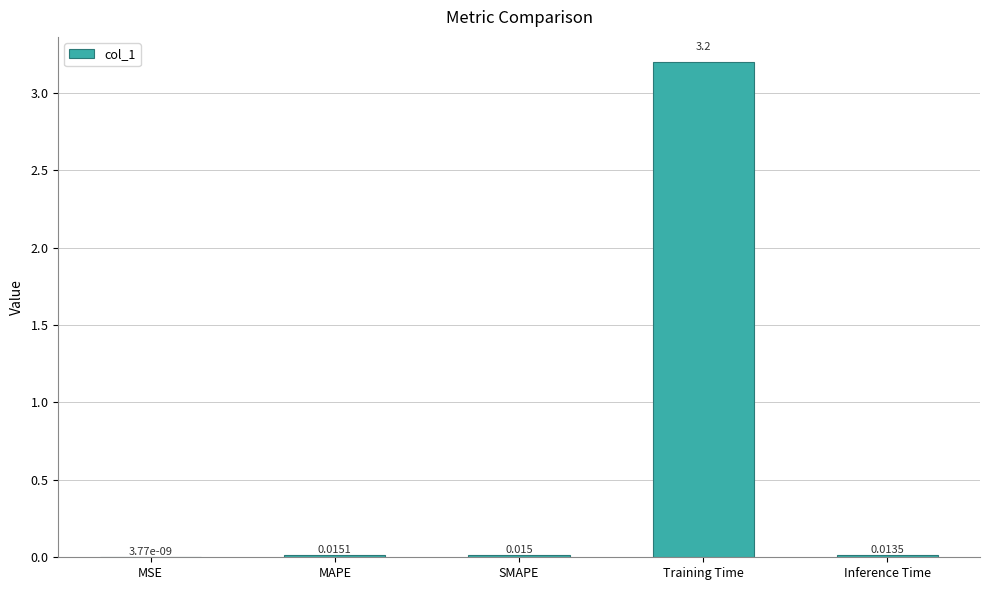

Which has a higher value, Training Time or MSE?

Training Time